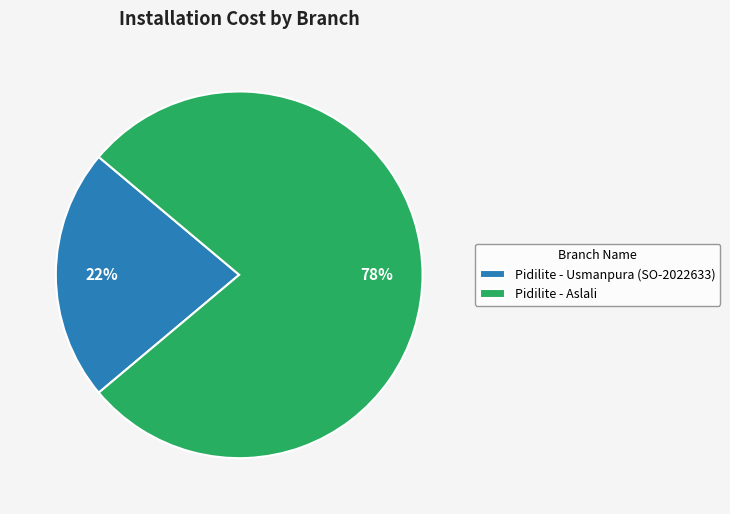

To the nearest percent, what is the difference between the largest and smallest slice percentages?

56%